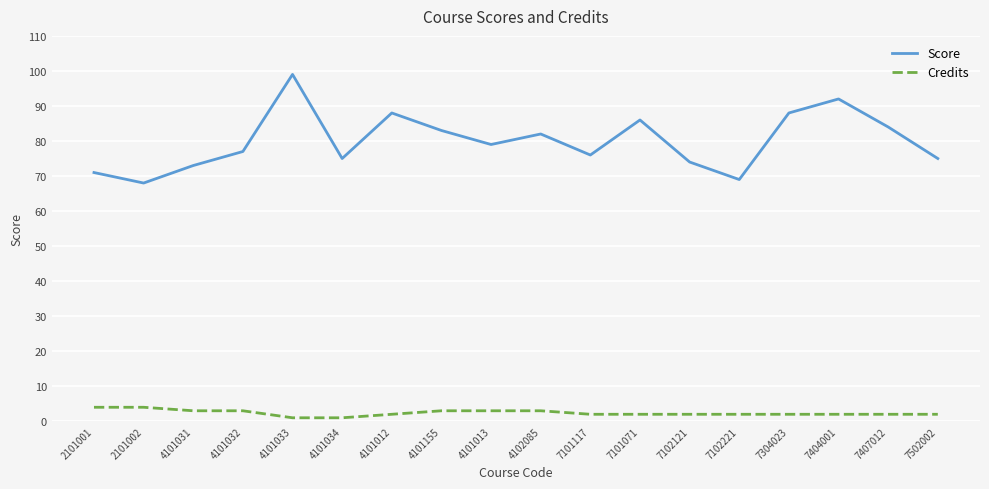

Reading right to left, what are all the values shown in this chart?

Score: 75	84	92	88	69	74	86	76	82	79	83	88	75	99	77	73	68	71
Credits: 2	2	2	2	2	2	2	2	3	3	3	2	1	1	3	3	4	4